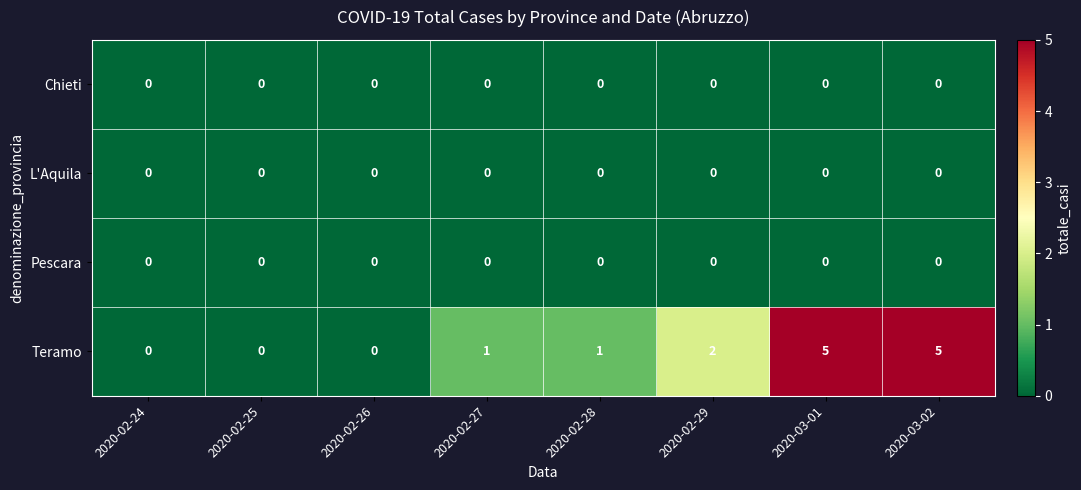

Count the Teramo values in the range 0 to 5.

8